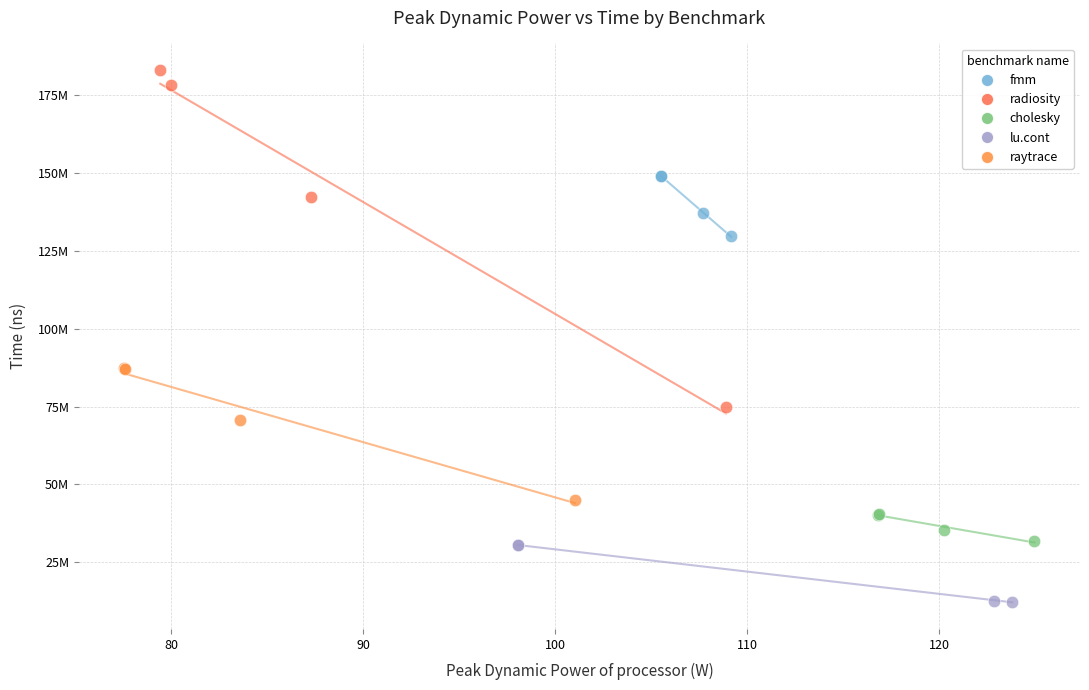

What are all the series names shown in the legend?

fmm, radiosity, cholesky, lu.cont, raytrace